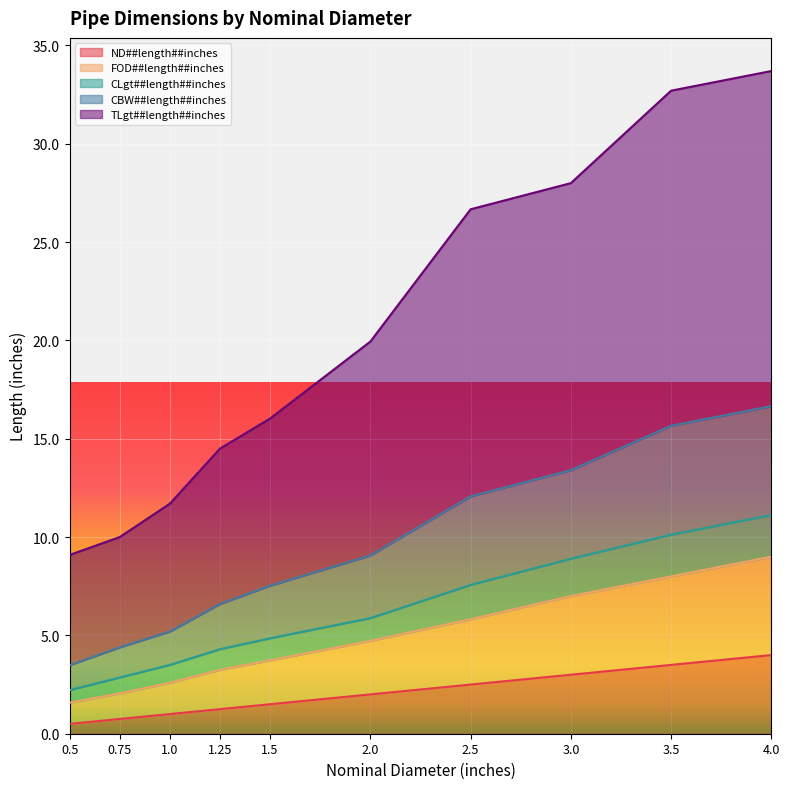

What are all the series names shown in the legend?

ND##length##inches, FOD##length##inches, CLgt##length##inches, CBW##length##inches, TLgt##length##inches